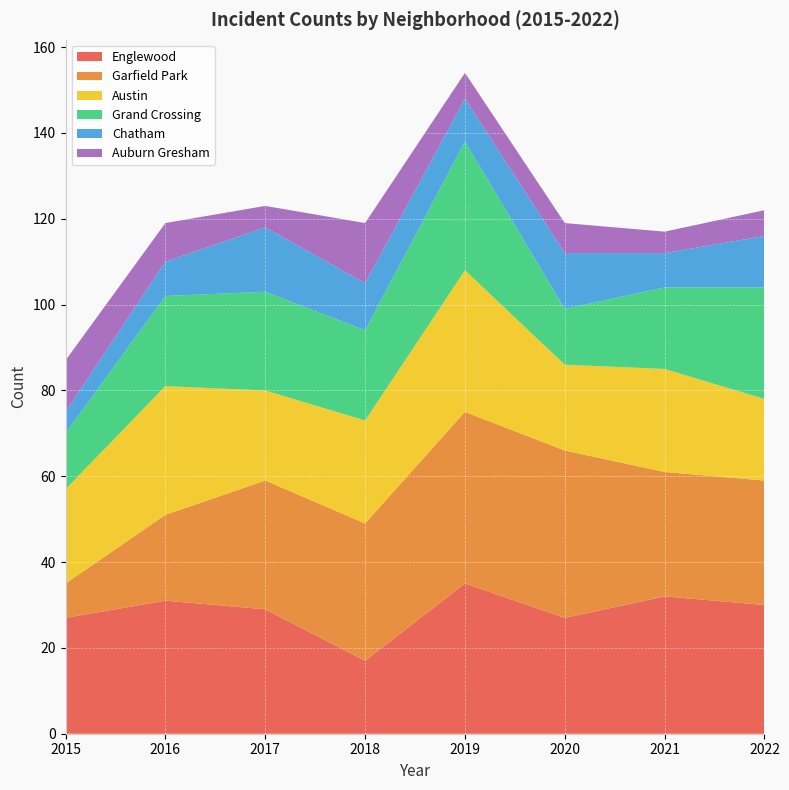

Reading left to right, what are all the values shown in this chart?

Englewood: 2015=27	2016=31	2017=29	2018=17	2019=35	2020=27	2021=32	2022=30
Garfield Park: 2015=8	2016=20	2017=30	2018=32	2019=40	2020=39	2021=29	2022=29
Austin: 2015=22	2016=30	2017=21	2018=24	2019=33	2020=20	2021=24	2022=19
Grand Crossing: 2015=13	2016=21	2017=23	2018=21	2019=30	2020=13	2021=19	2022=26
Chatham: 2015=5	2016=8	2017=15	2018=11	2019=10	2020=13	2021=8	2022=12
Auburn Gresham: 2015=12	2016=9	2017=5	2018=14	2019=6	2020=7	2021=5	2022=6